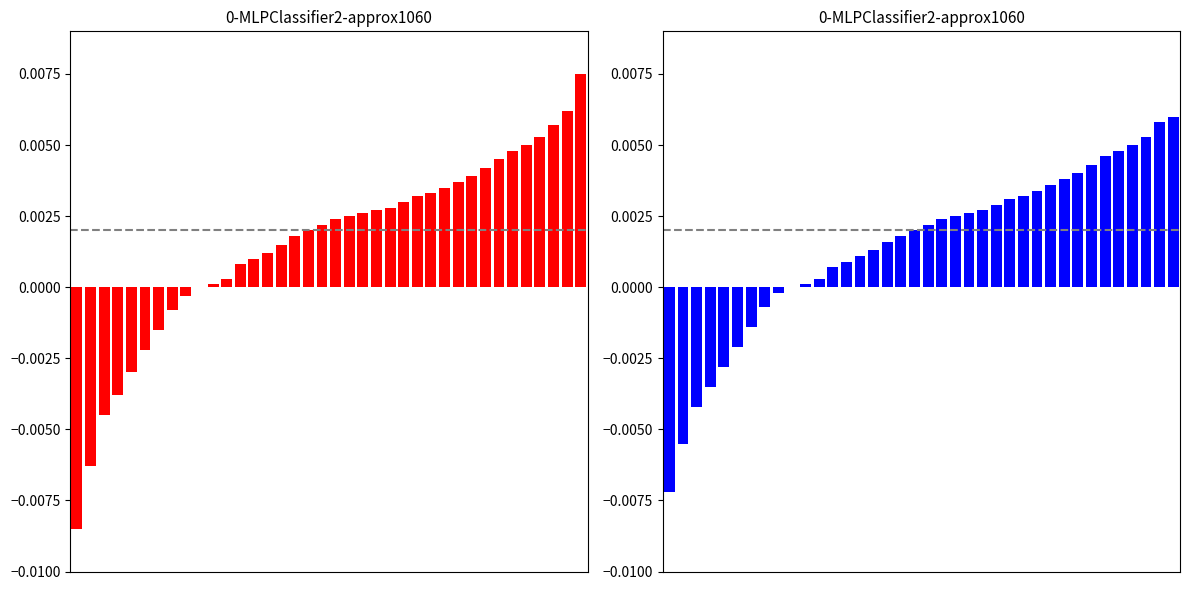

Which series has the widest spread of values?

red_values